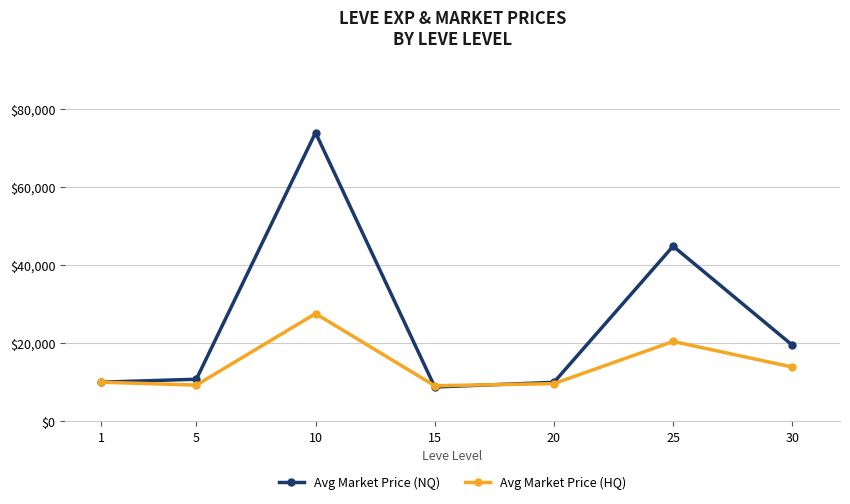

Where does the Avg Market Price (NQ) series first go above 10752?

5